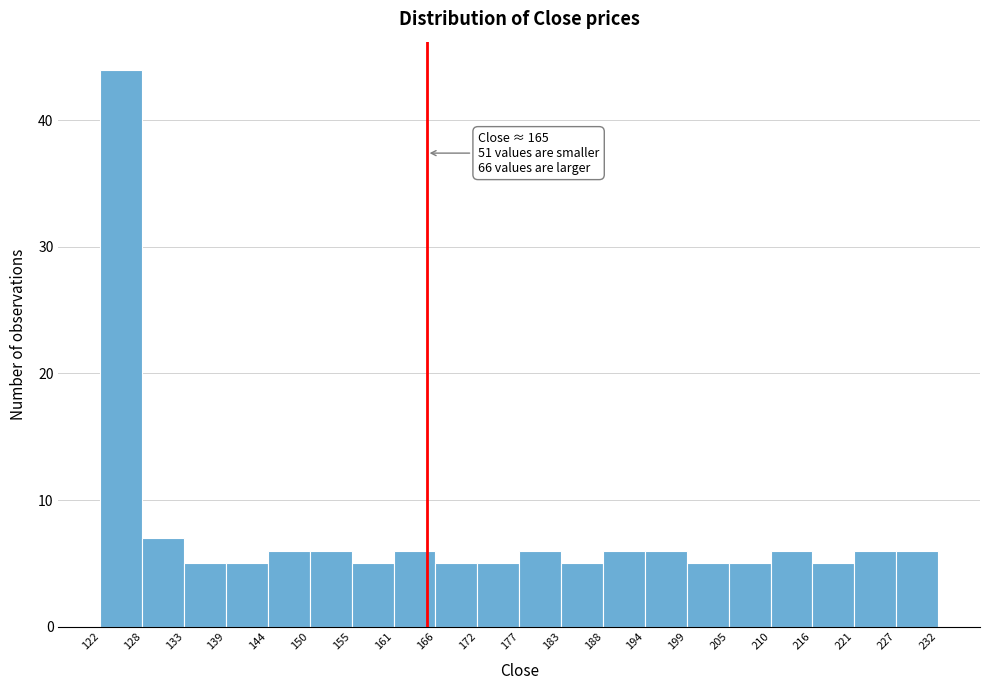

Which range on the x-axis has the tallest bar?

122 to 128